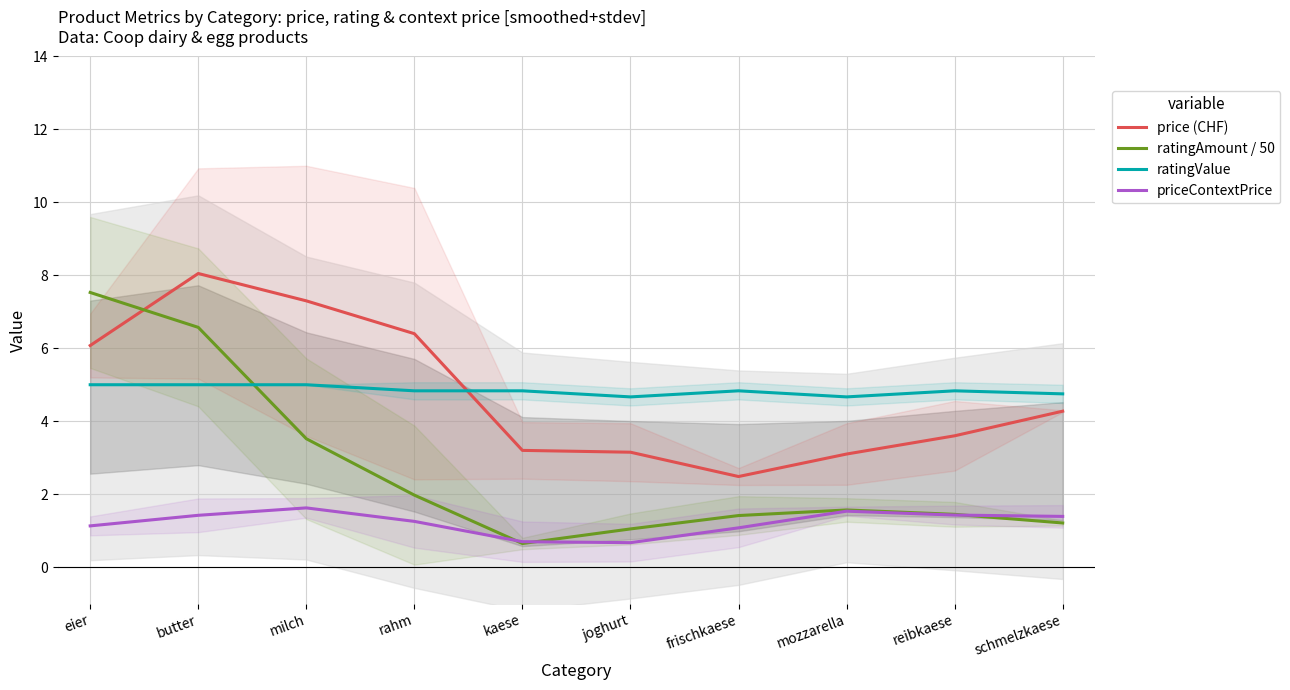

True or false: priceContextPrice and ratingValue cross at least once.

False